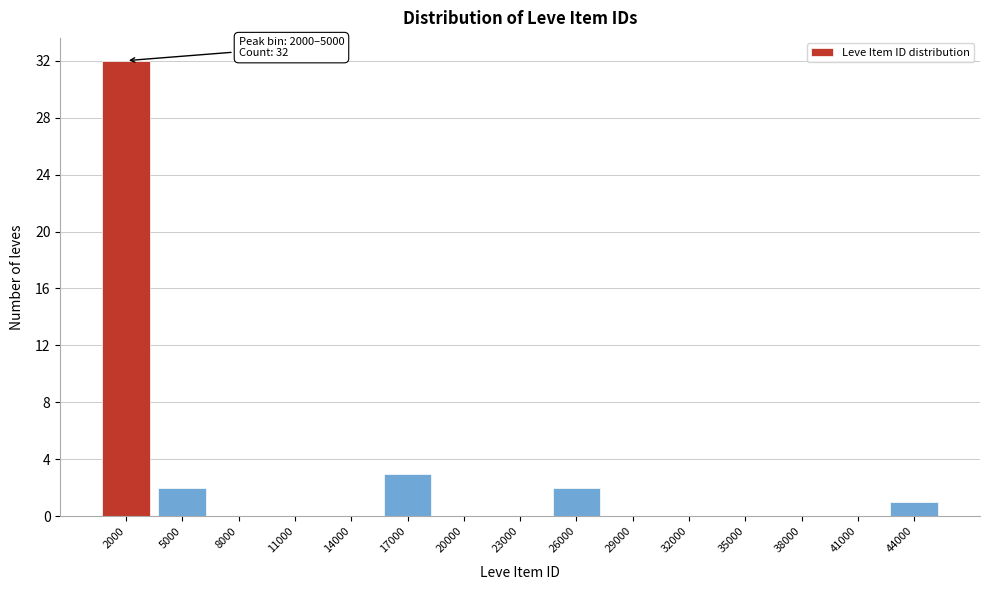

Reading left to right, what are all the values shown in this chart?

2000=32	5000=2	8000=0	11000=0	14000=0	17000=3	20000=0	23000=0	26000=2	29000=0	32000=0	35000=0	38000=0	41000=0	44000=1